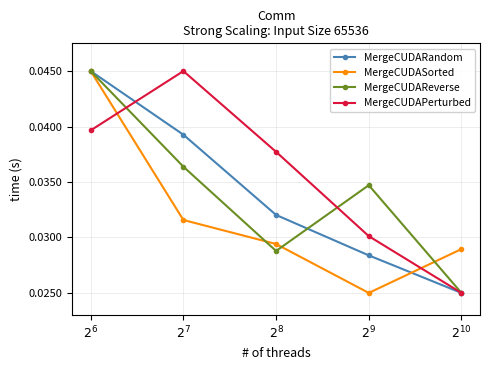

Which series has the largest total across all categories?

MergeCUDAPerturbed